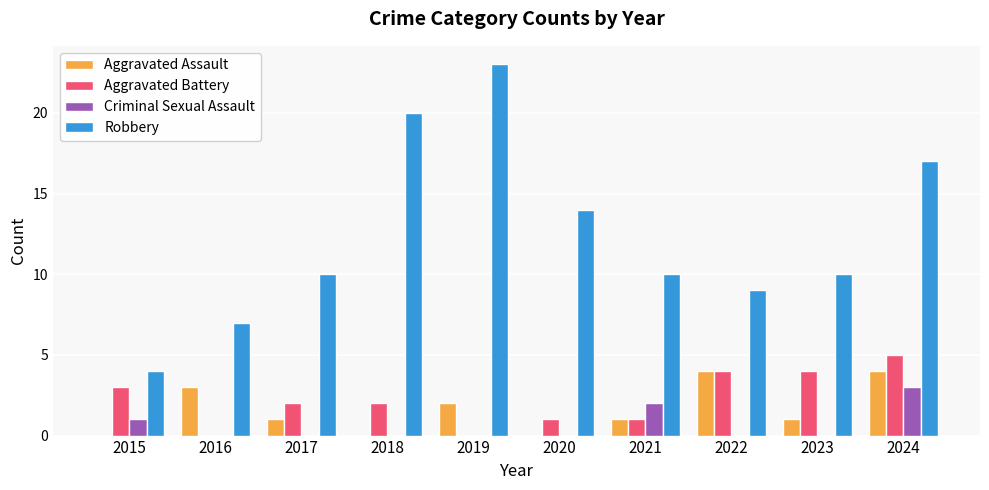

Which series changed the most between 2015 and 2019?

Robbery